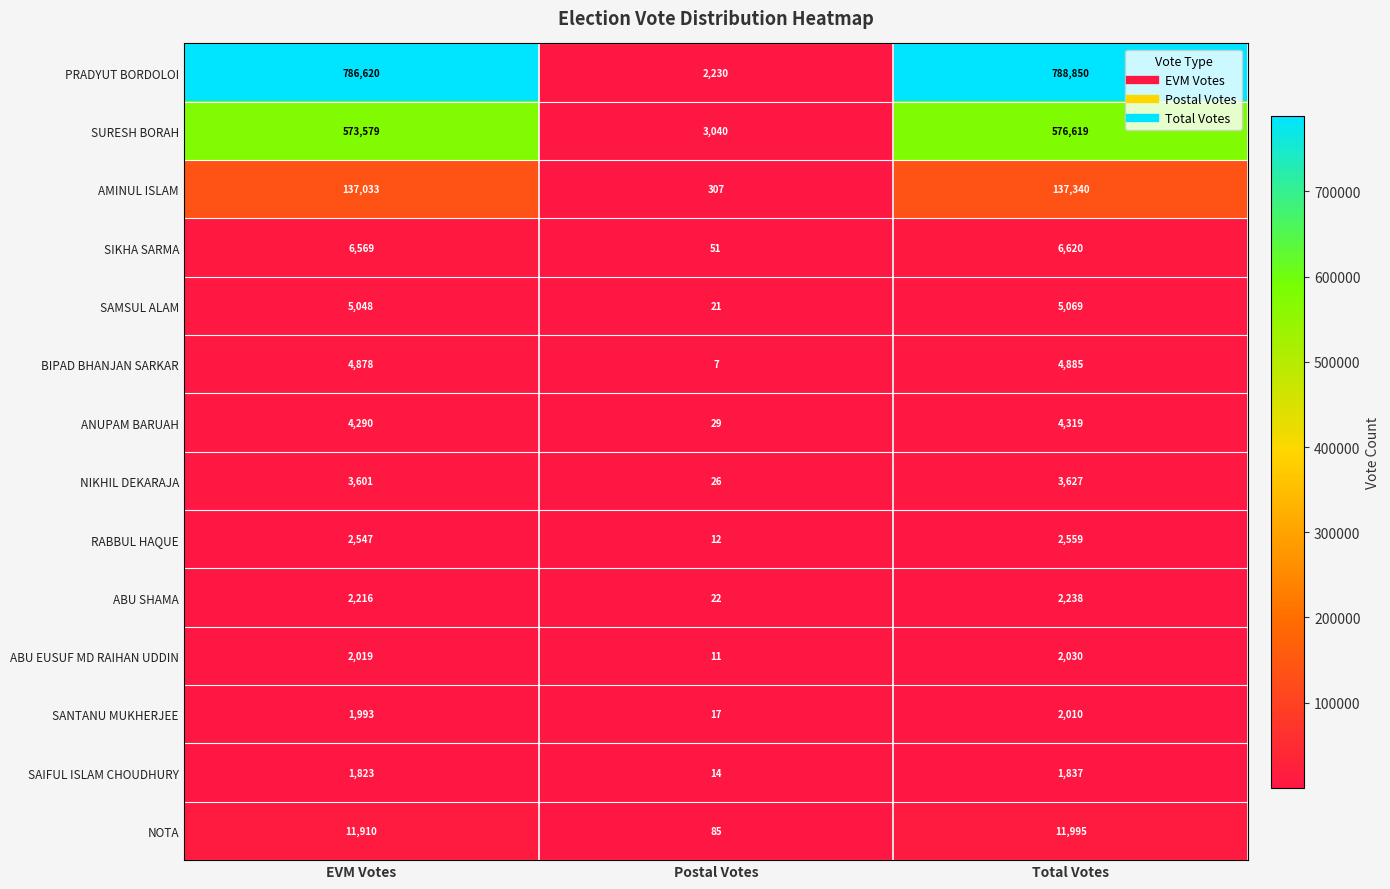

What is the sum of the SAIFUL ISLAM CHOUDHURY values at Total Votes and Postal Votes?

1851